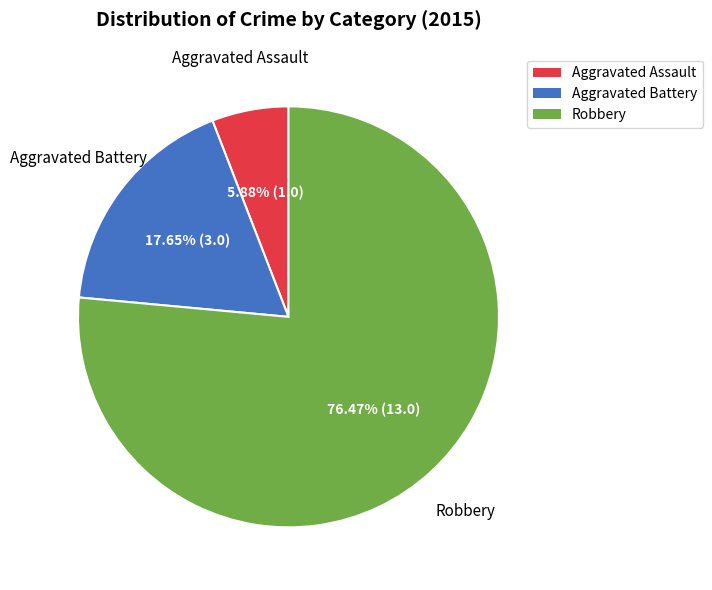

What is the majority slice?

Robbery